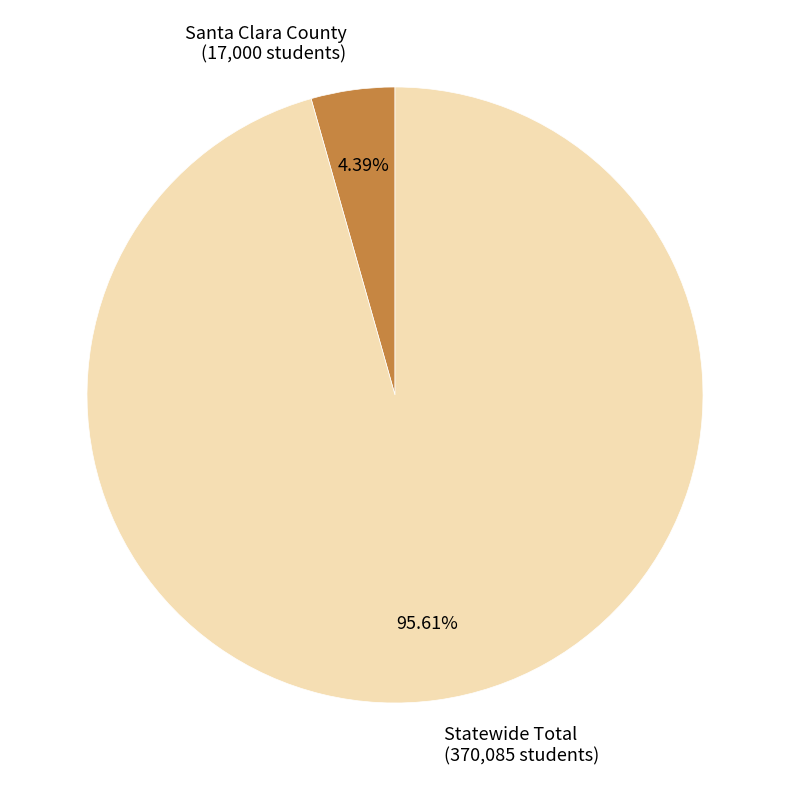

What is the ratio of the value at Statewide Total to the value at Santa Clara County?

21.8